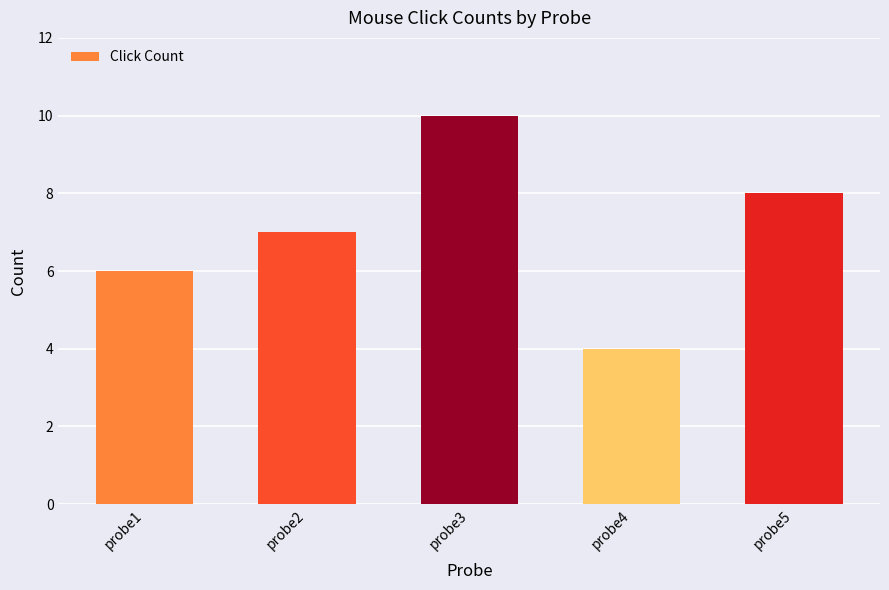

At which category does the chart reach its peak across all series?

probe3